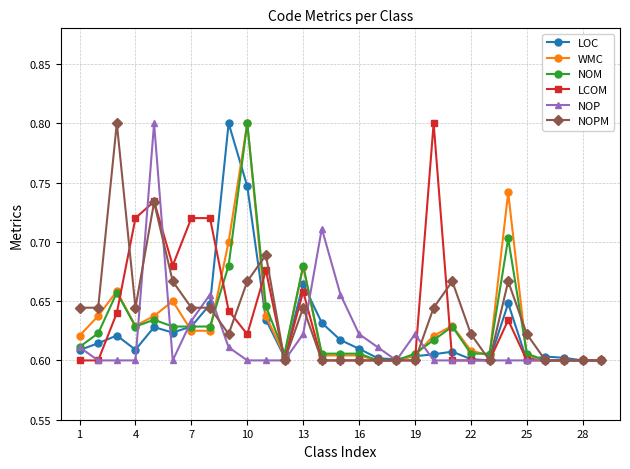

True or false: LOC has more than 0 points higher than both neighbors.

True